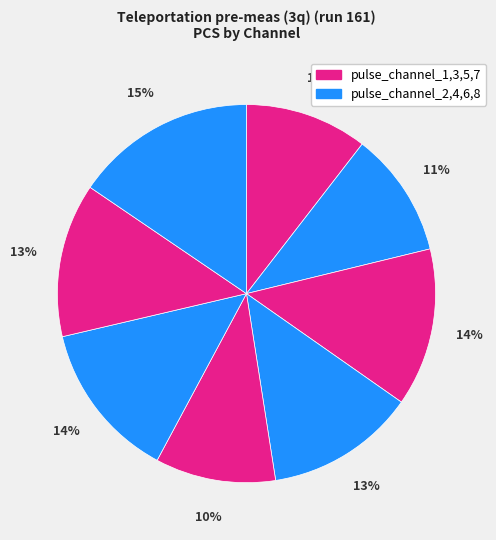

How many segments does this pie chart have?

8